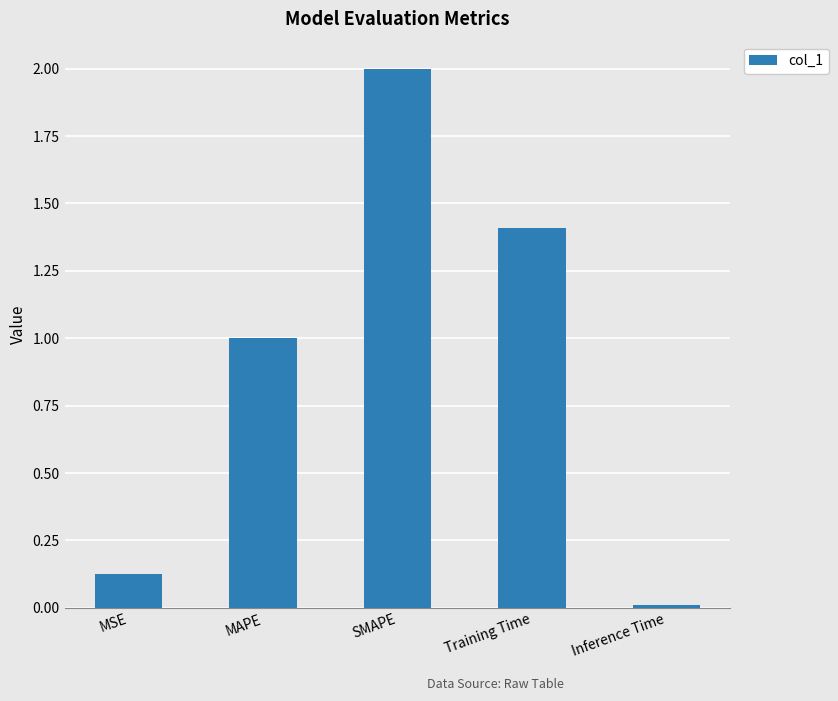

What is the sum of the values at Training Time and MSE?

1.5